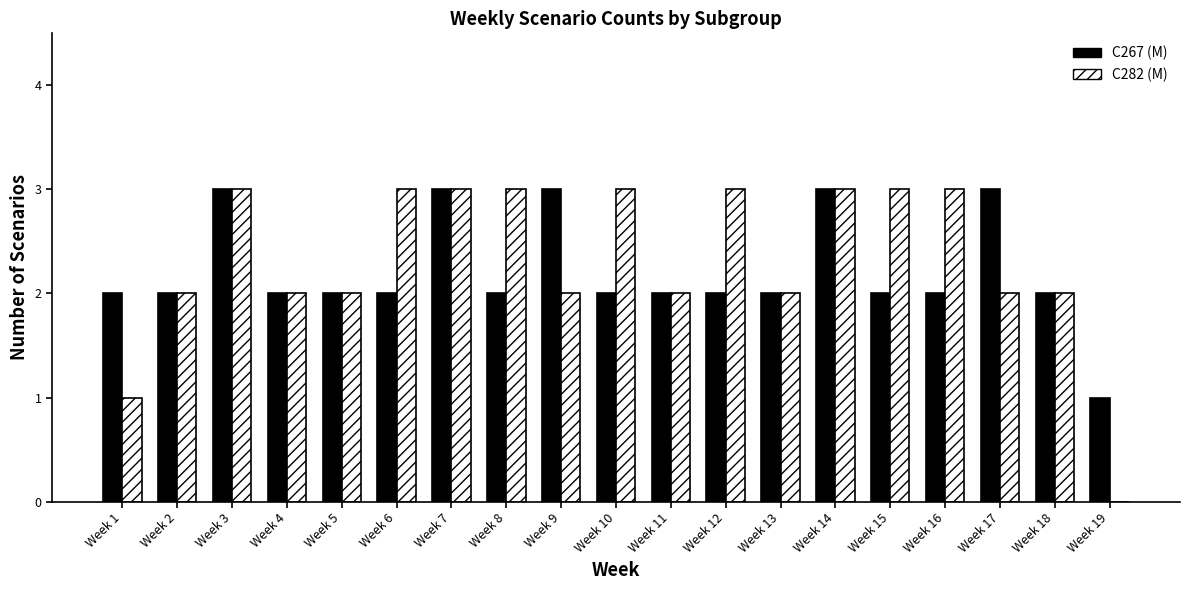

True or false: C282 (M) has a value of 3 at Week 6.

True